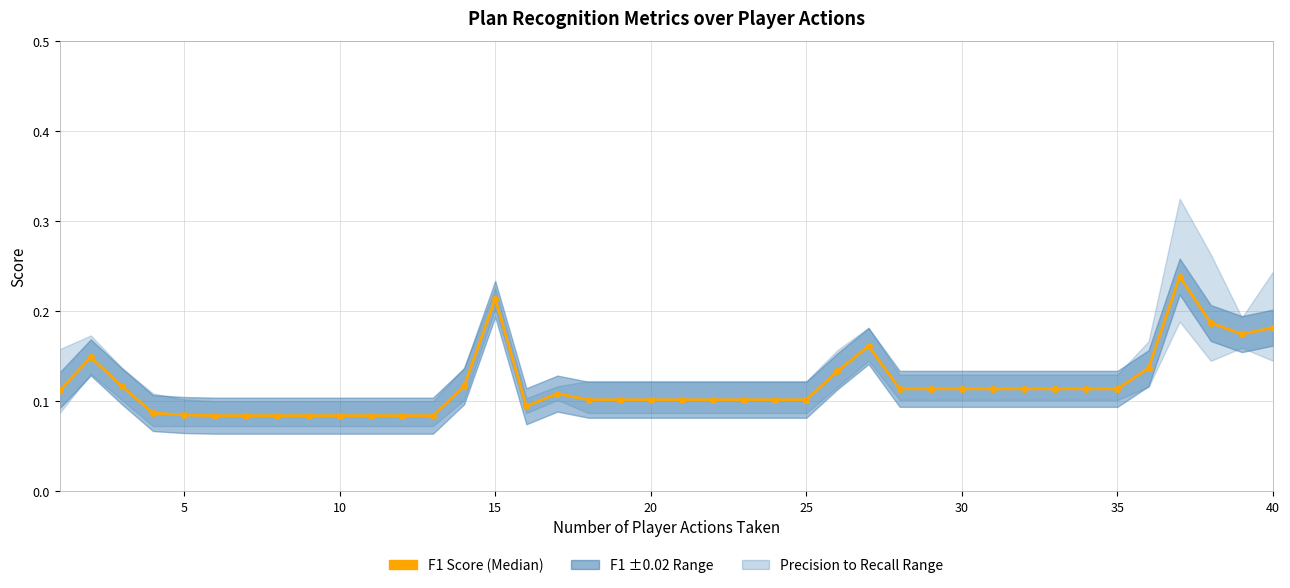

What is the difference between the maximum and minimum values?

0.2